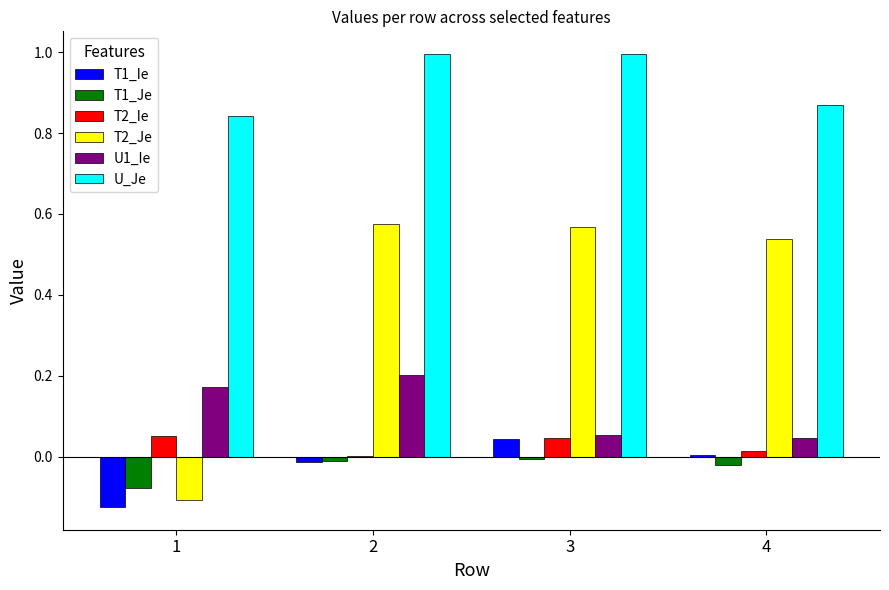

True or false: T2_Ie has a value of 0.0 at 4.

True